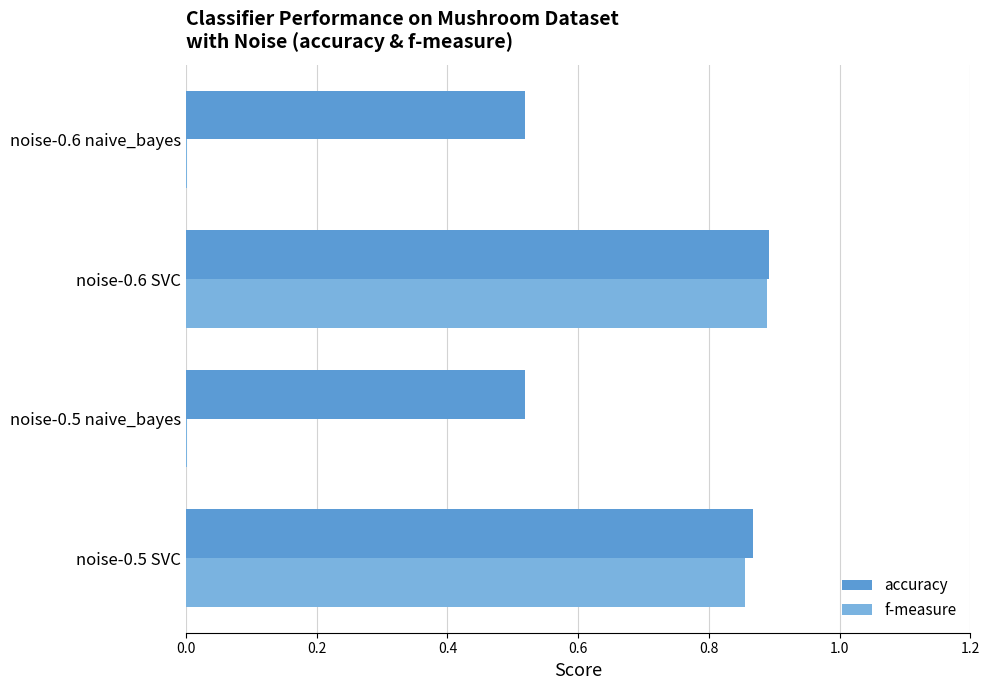

What are all the series names shown in the legend?

accuracy, f-measure